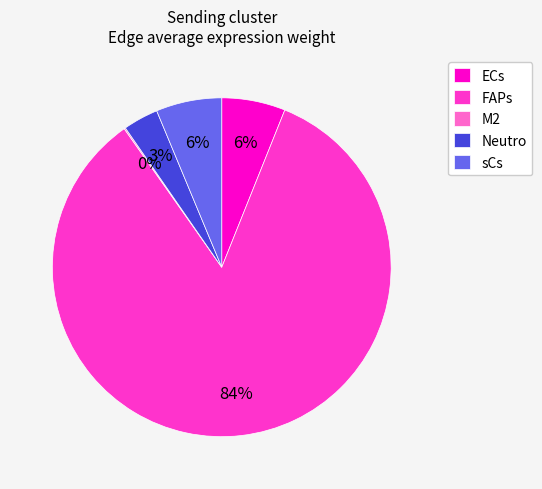

Is the sum of Neutro and sCs greater than half?

No